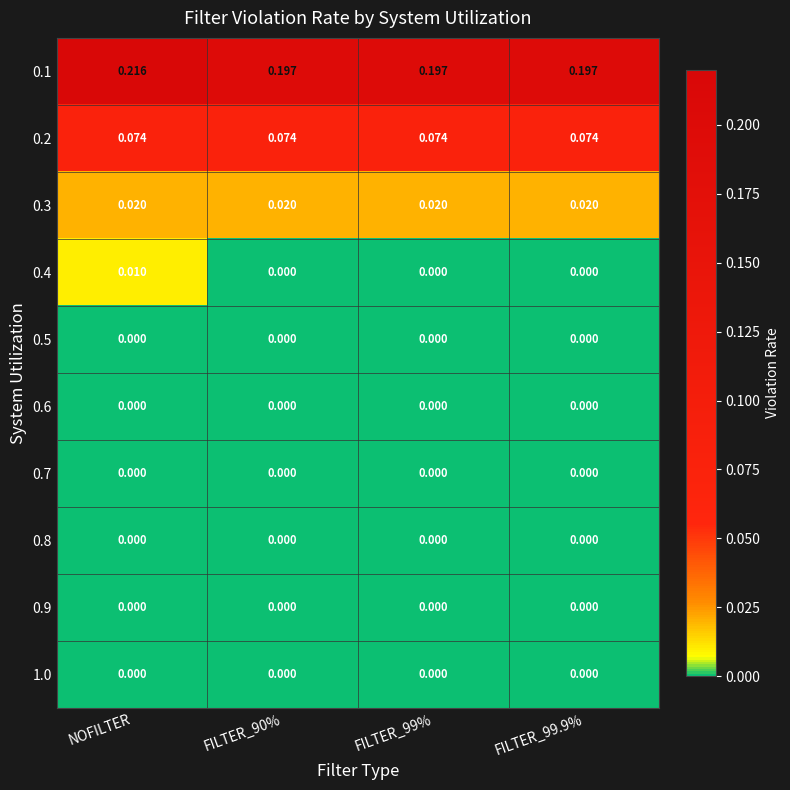

Which category has the highest value across all series?

NOFILTER